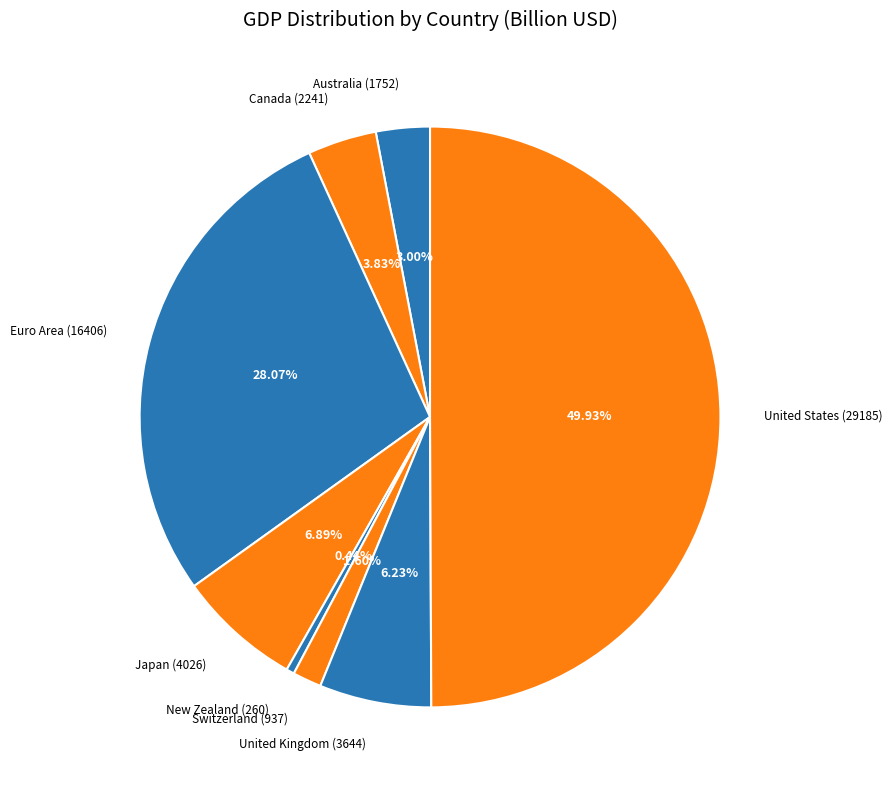

What is the ratio of the value at Japan to the value at United Kingdom?

1.1